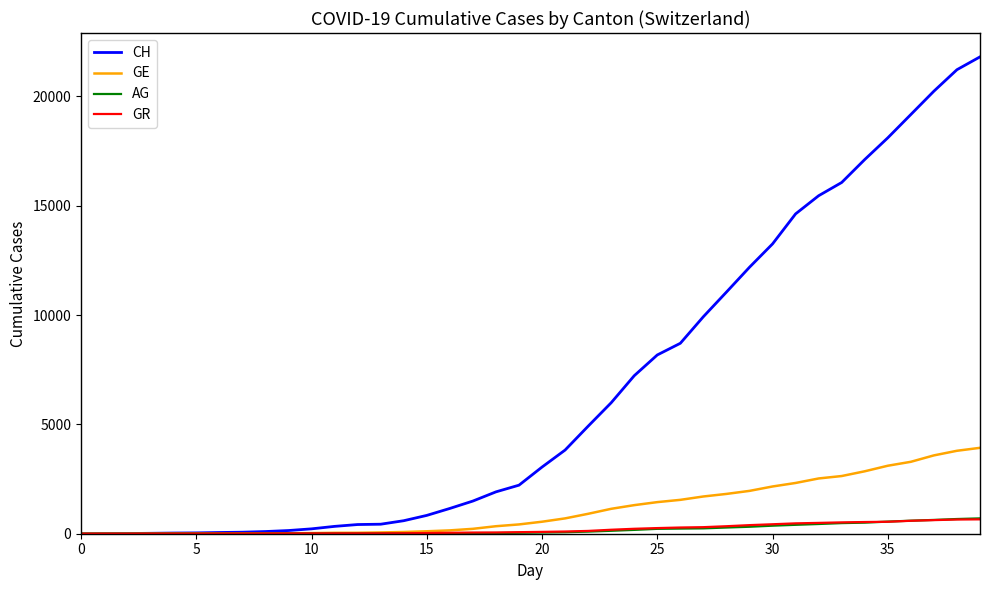

Which series has the widest spread of values?

CH